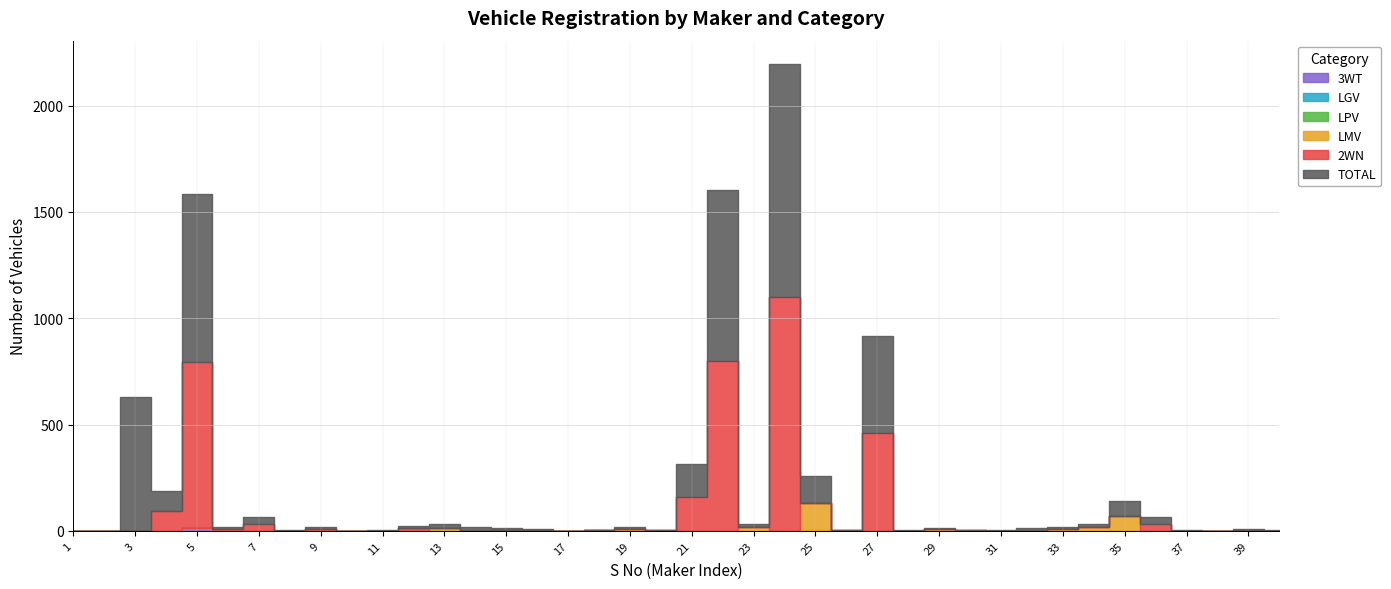

What are all the series names shown in the legend?

TOTAL, 2WN, LMV, LPV, LGV, 3WT